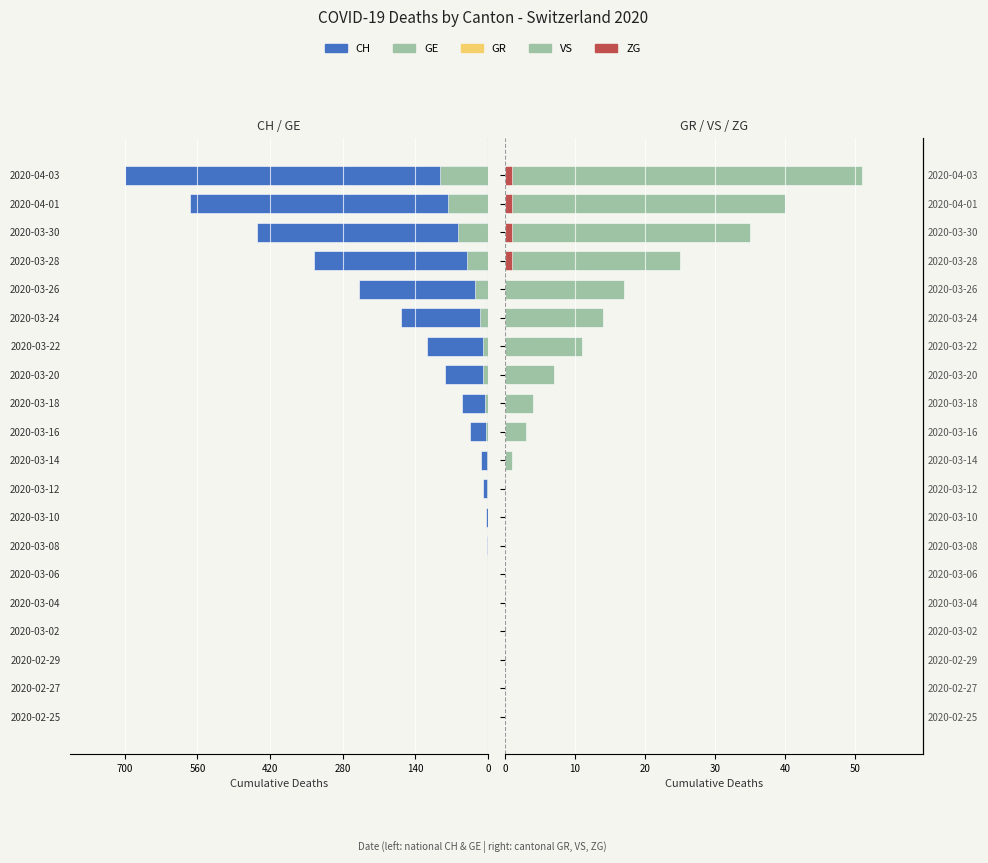

How many values in the VS series are below 3?

10